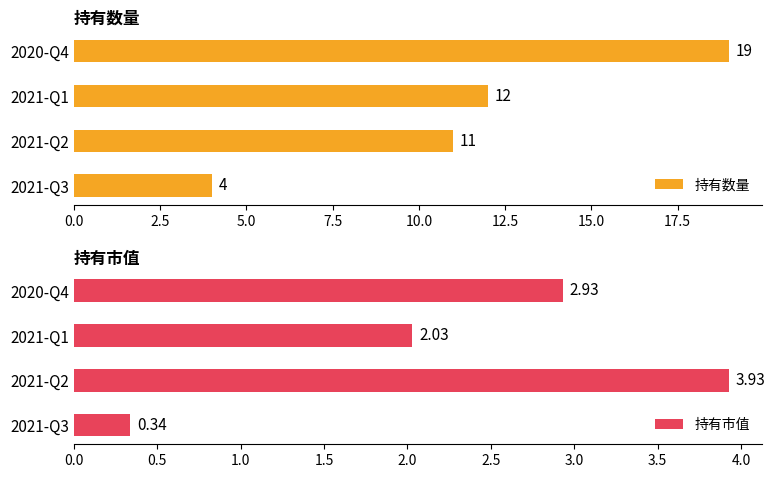

Is it true that 持有市值 equals 3.5 at 2021-Q1?

False